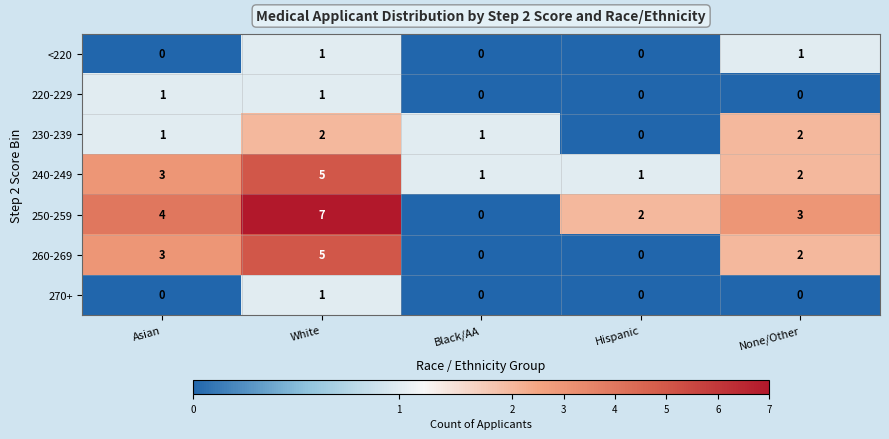

True or false: 220-229 has a value of 0 at Hispanic.

True